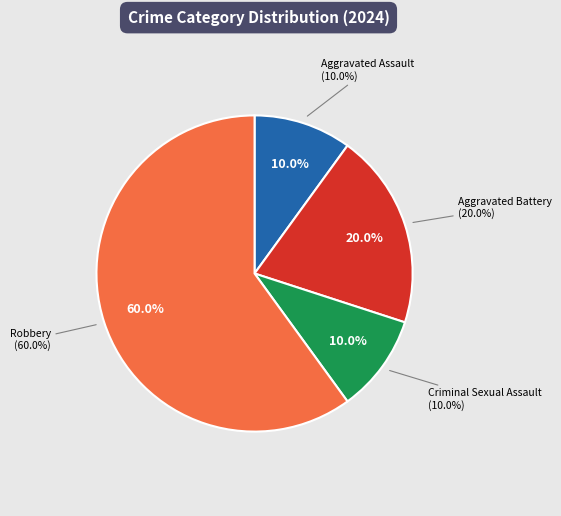

Combined, do Criminal Sexual Assault and Aggravated Battery account for over 50%?

No